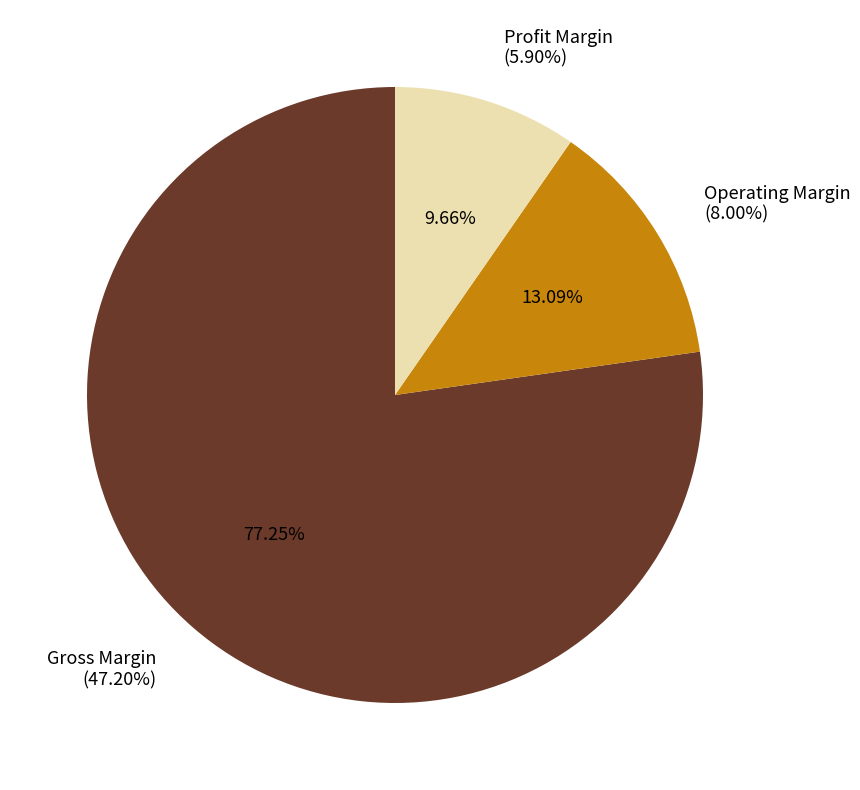

The 4 slice represents 1% of the pie. True or false?

False